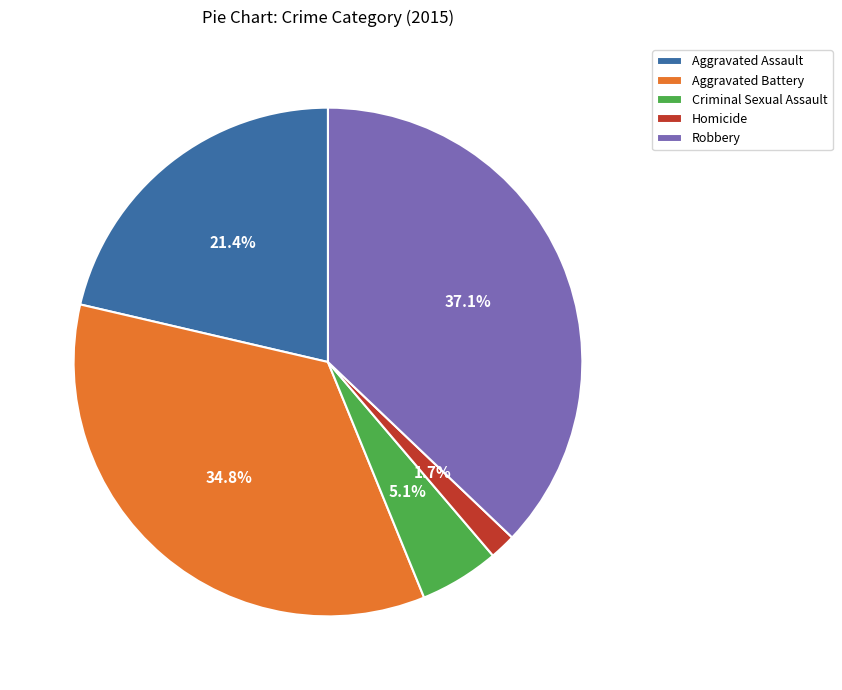

The Homicide slice represents 11% of the pie. True or false?

False